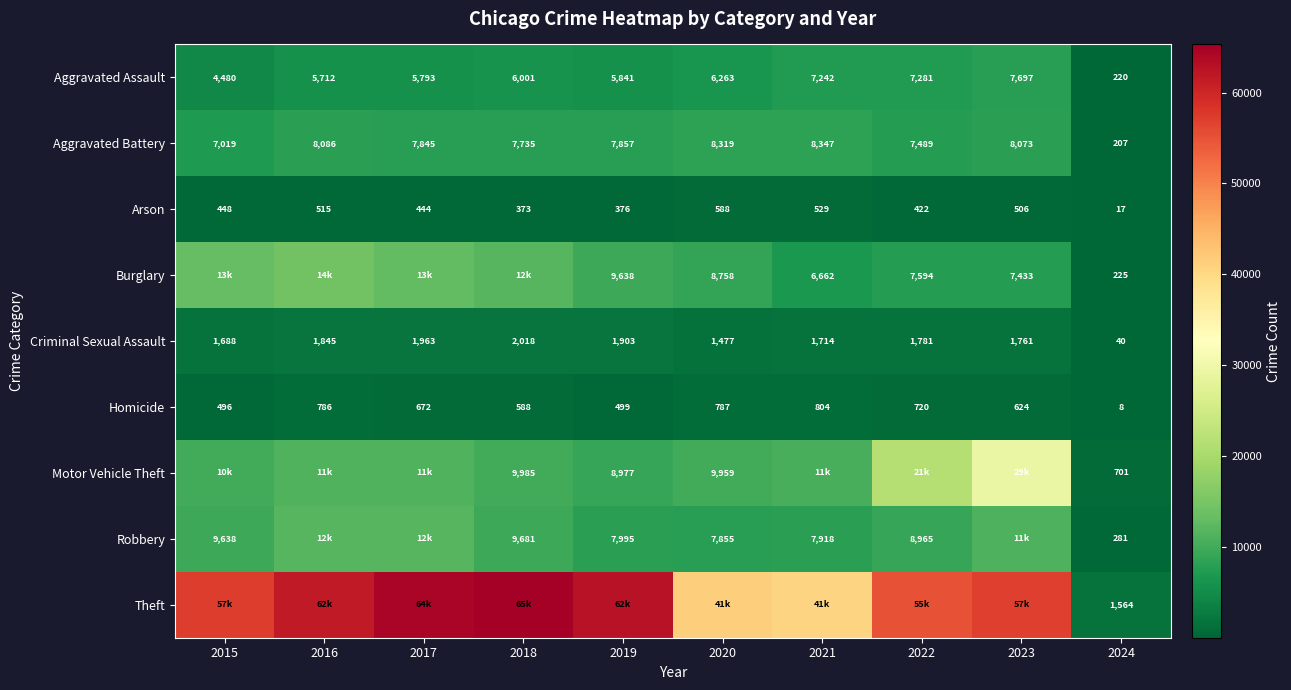

At which category is the sum across all series the highest?

2023